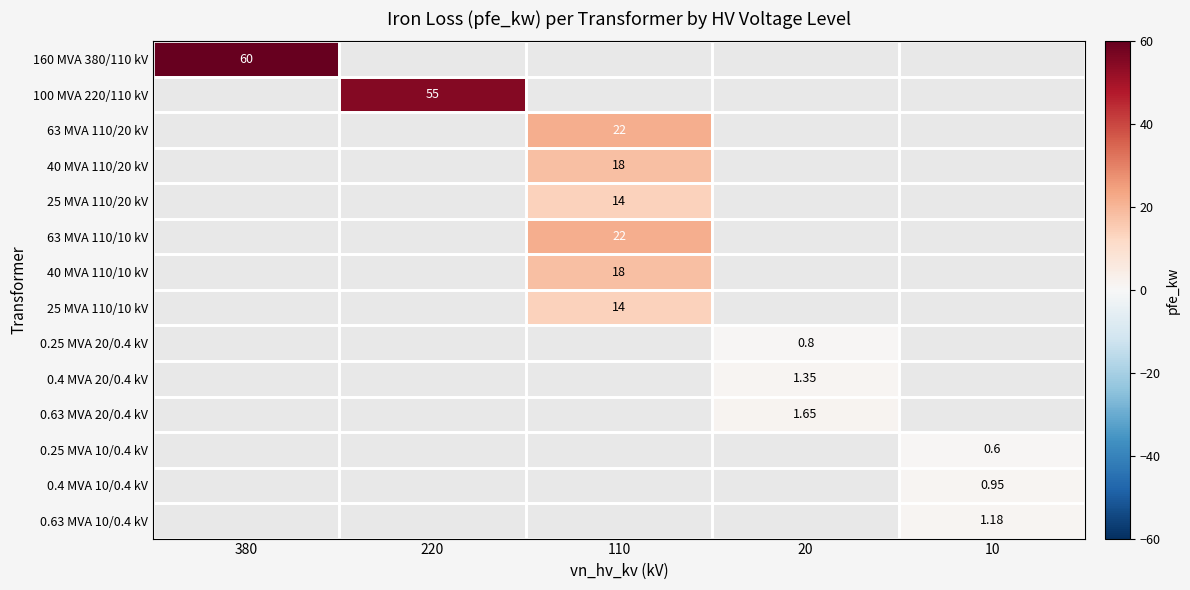

How many data points does each series have?

5